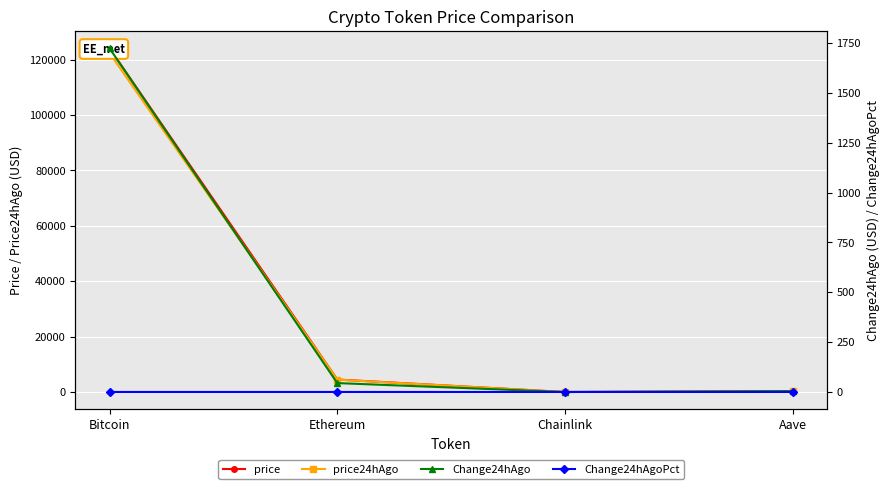

At which label does Change24hAgoPct first exceed 0?

Bitcoin